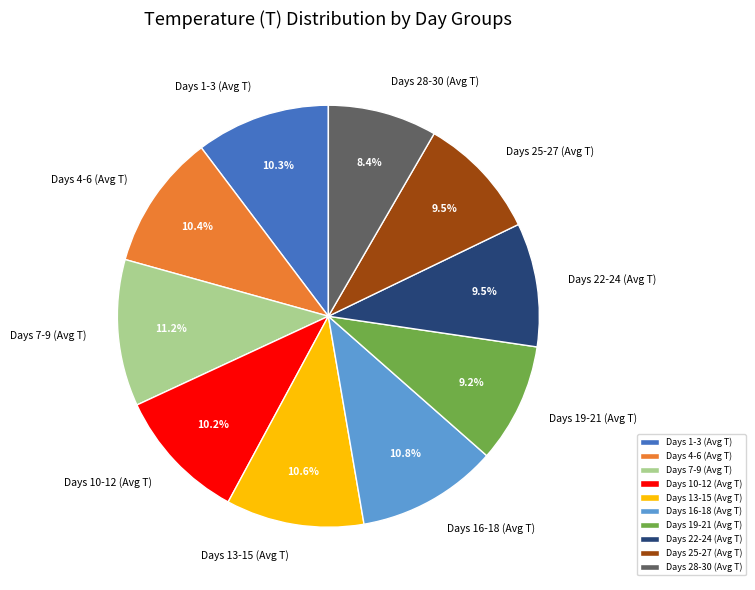

What is the total percentage of Days 28-30 (Avg T) and Days 16-18 (Avg T)?

19.2%